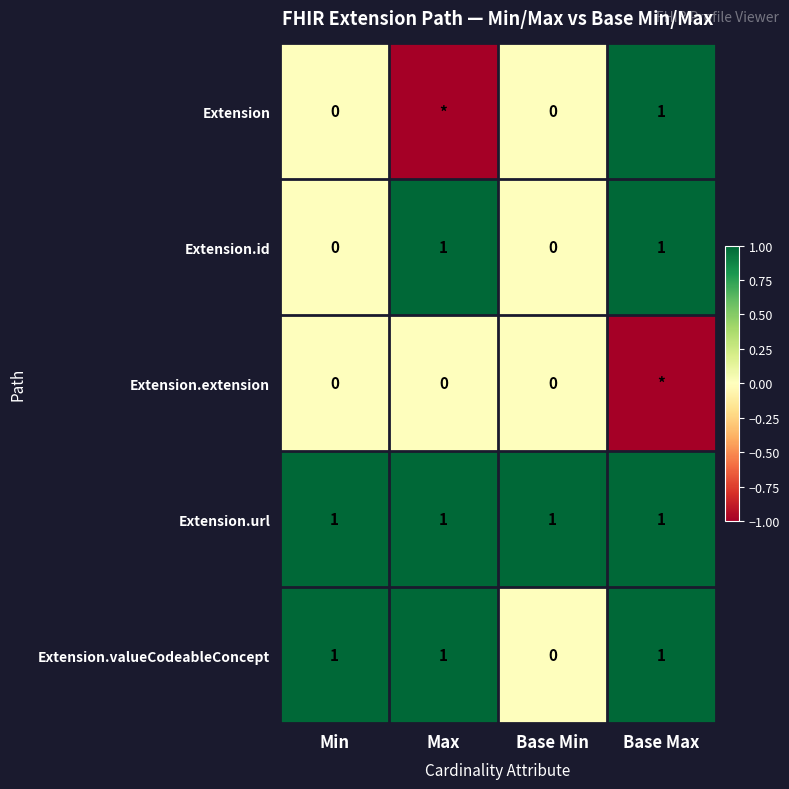

At which label is Extension.valueCodeableConcept closest to 0?

Base Min